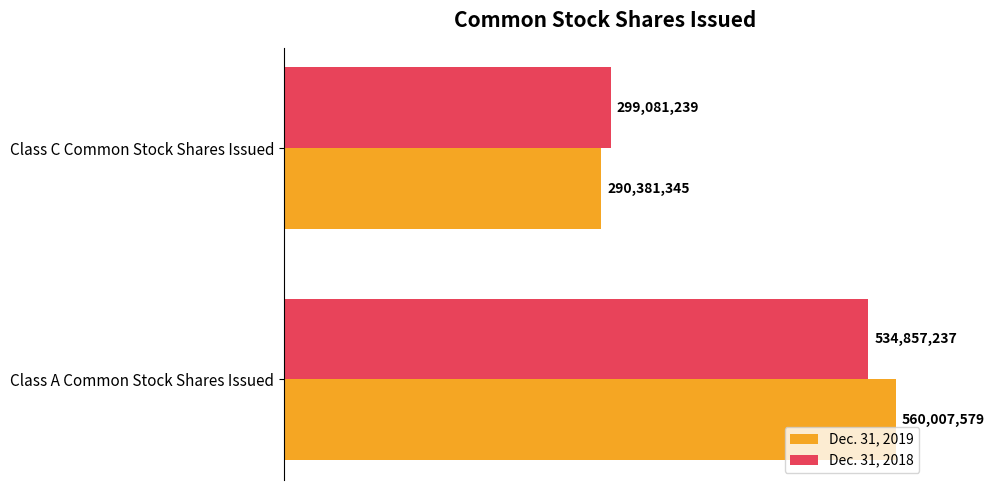

List the series in order of their overall mean, highest first.

Dec. 31, 2019, Dec. 31, 2018